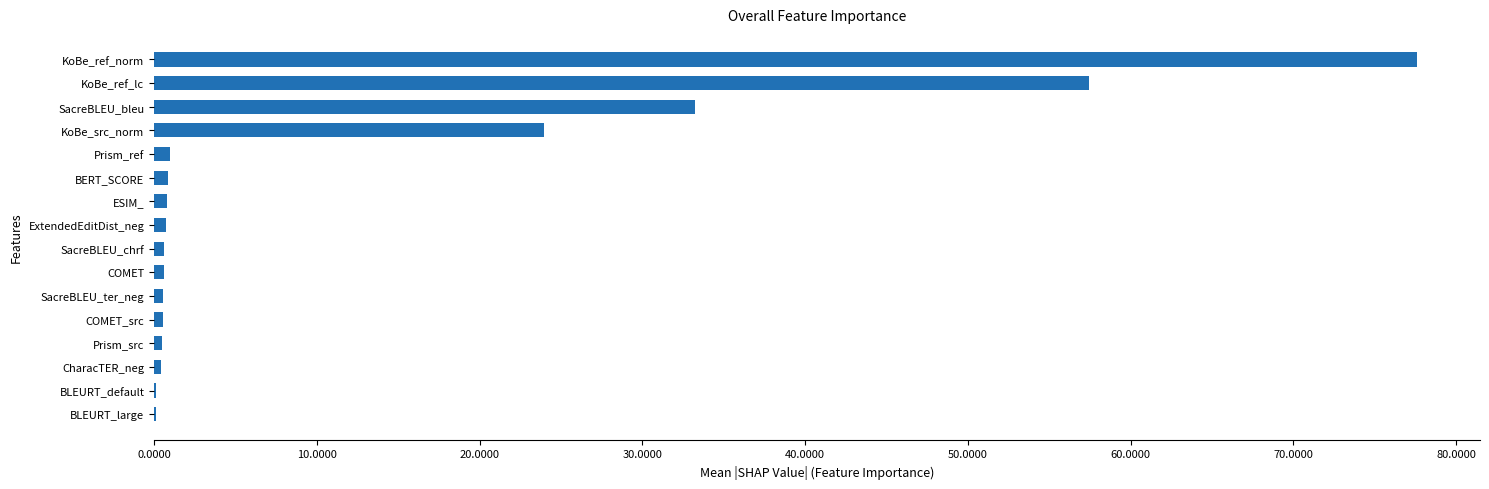

Which has a higher value, KoBe_ref_lc or COMET?

KoBe_ref_lc